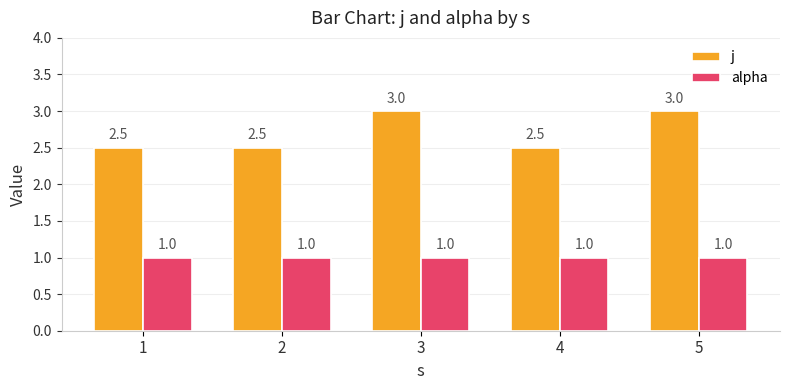

Which series has the largest total across all categories?

j